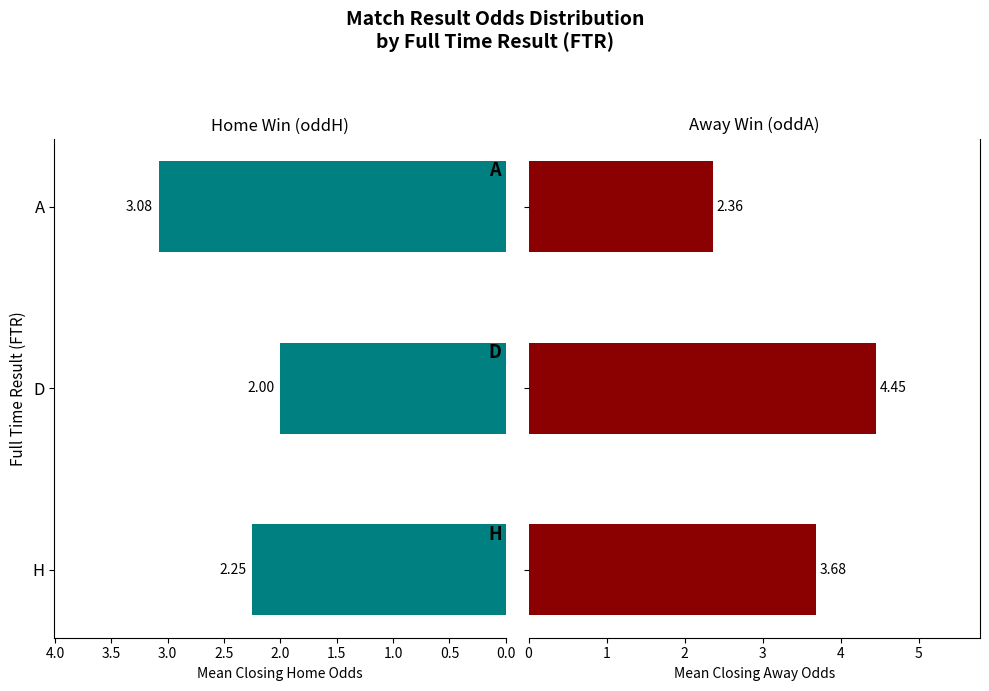

Which series changed the most between H and A?

oddA